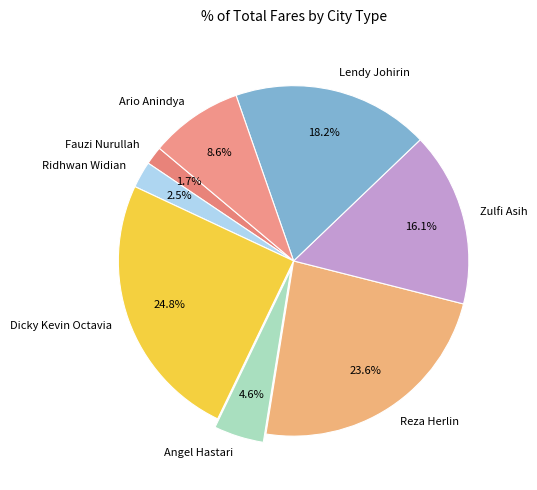

To the nearest percent, what percentage of the pie is Angel Hastari?

5%